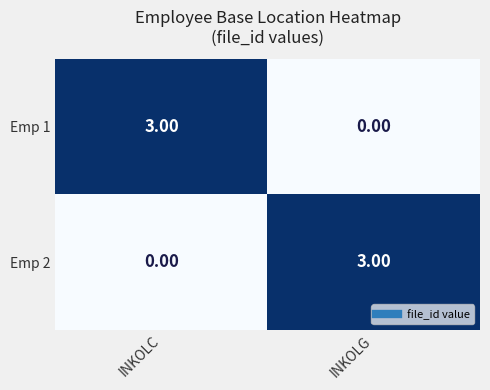

At which label is Emp 1 closest to 1?

INKOLG